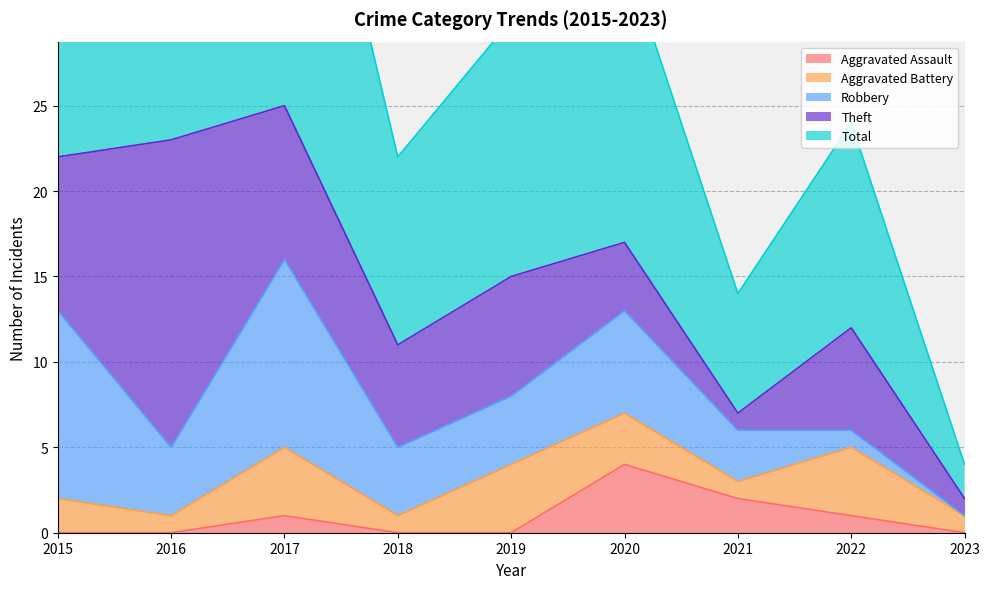

After their last crossing, which series has the higher values: Robbery or Theft?

Theft